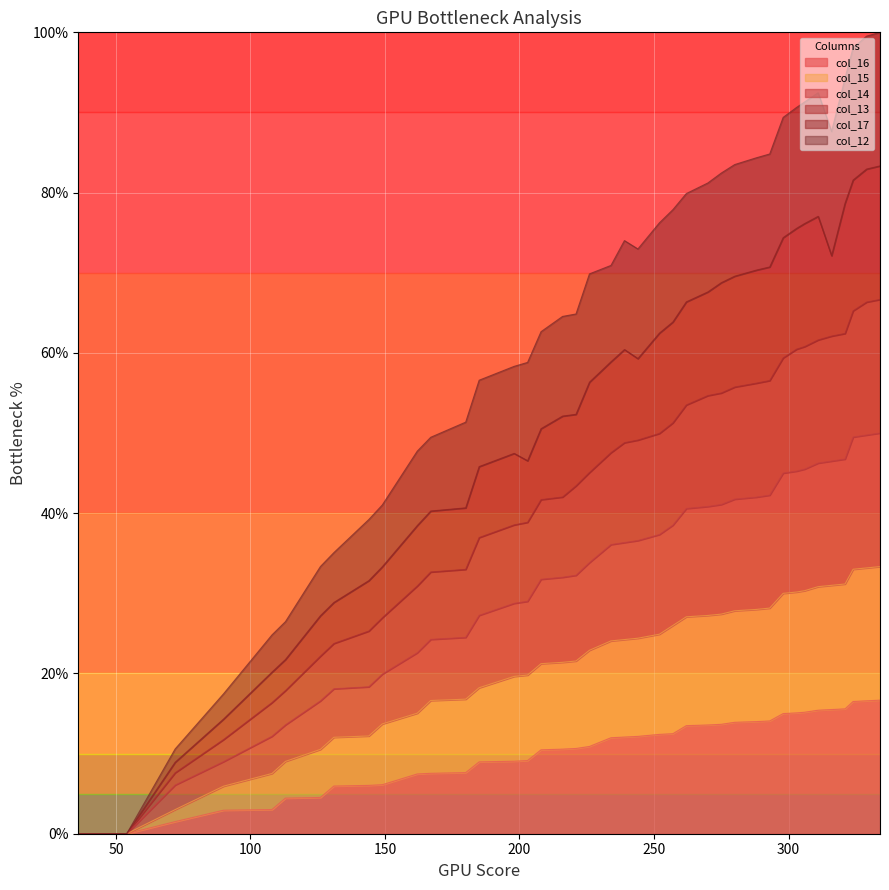

What is the difference between the maximum and second lowest values in the col_12 series?

100.0